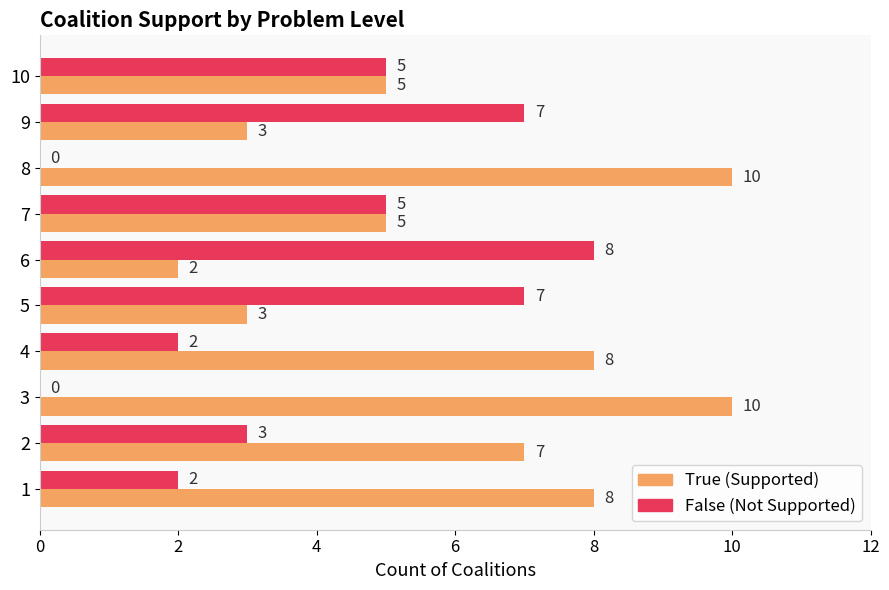

What is the total value across all series at 3?

10